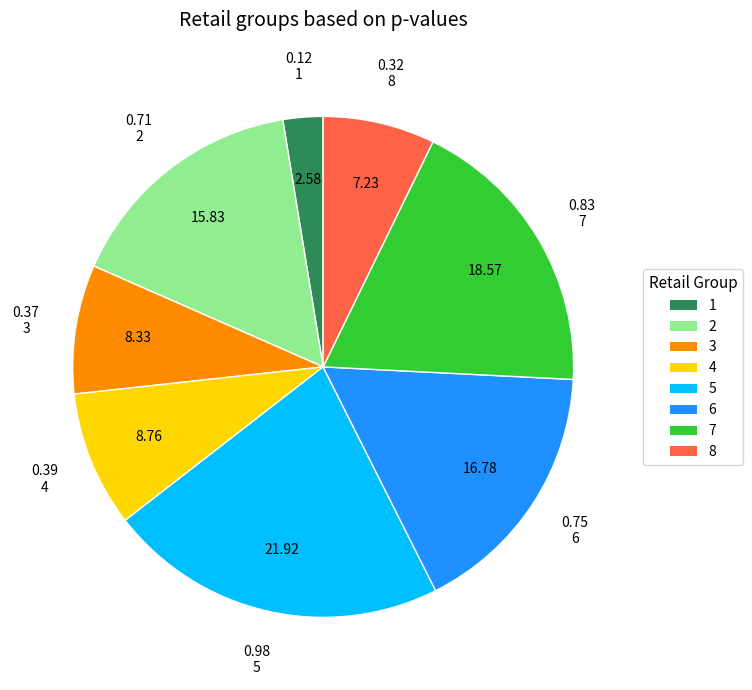

Does 7 account for over 50% of the chart?

No